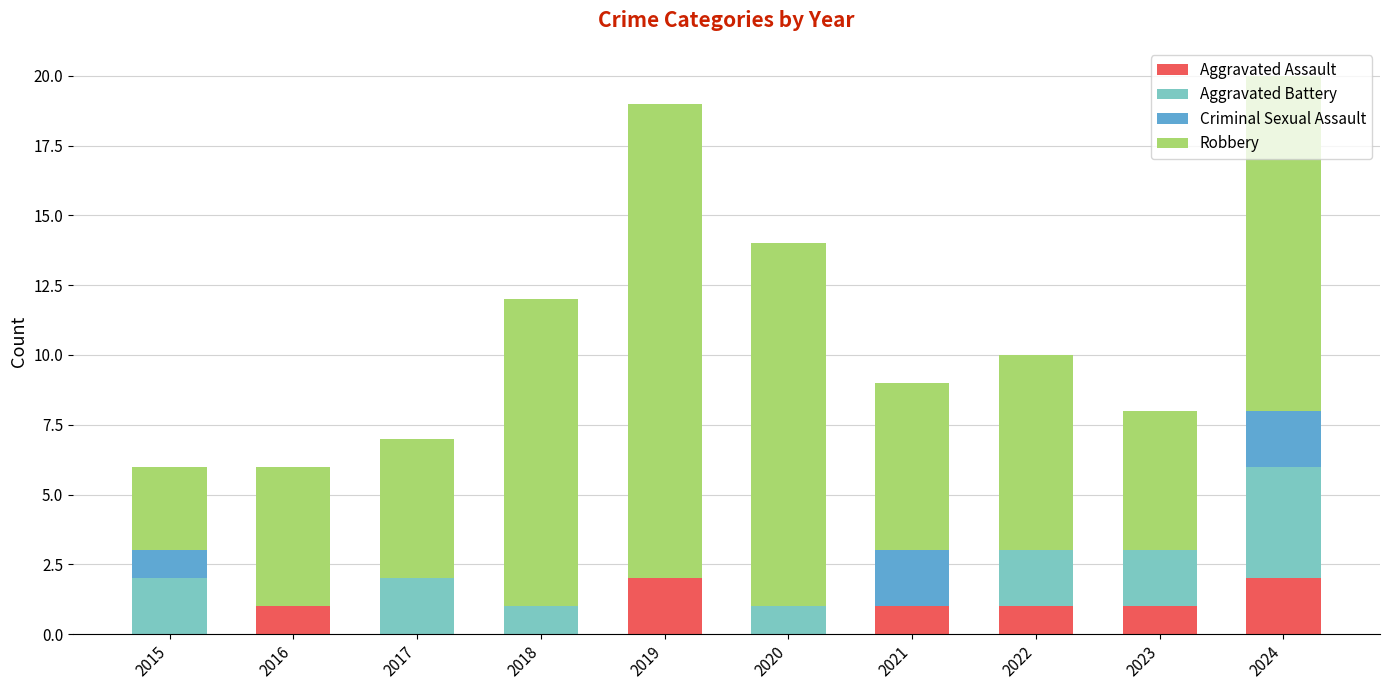

The Aggravated Assault series shows 1 at 2024. True or false?

False